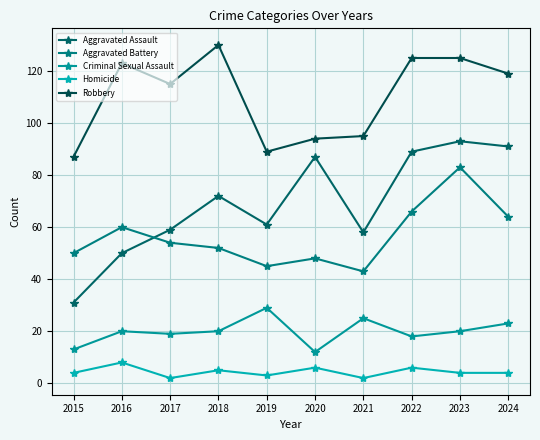

Which label corresponds to the largest value in the chart?

2018